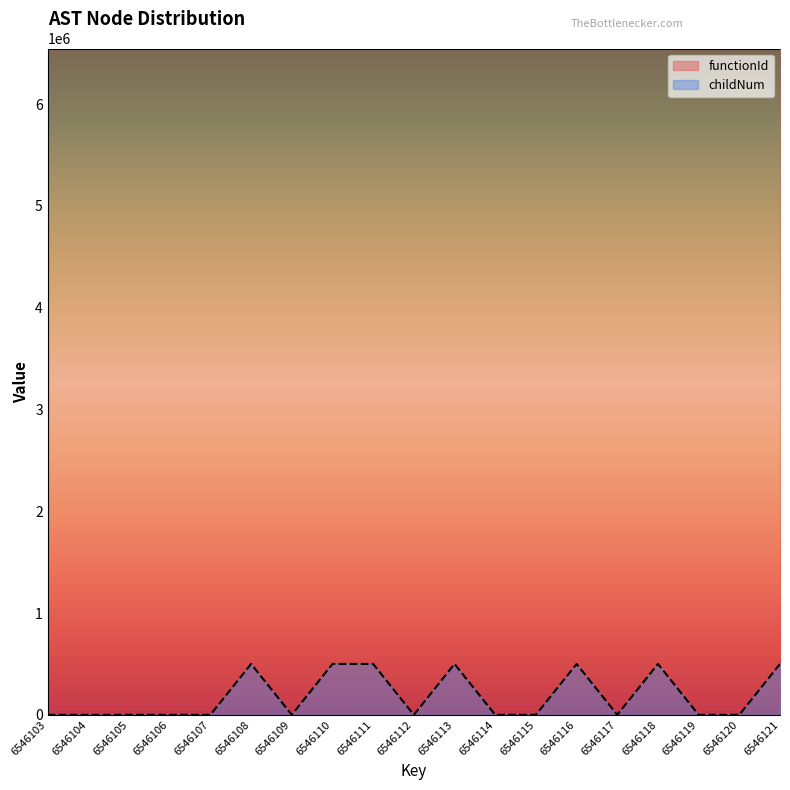

What is the change in value from 6546107 to 6546110?

+500000